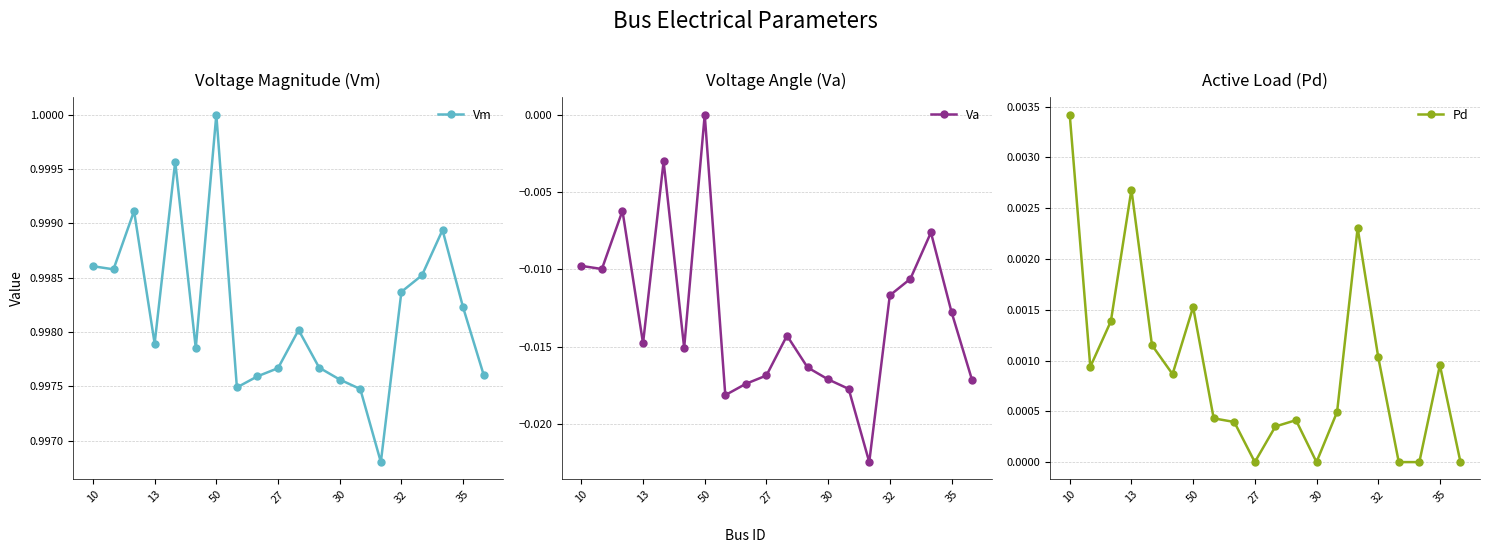

What is the value of the Vm point at the 8th from the left?

1.0